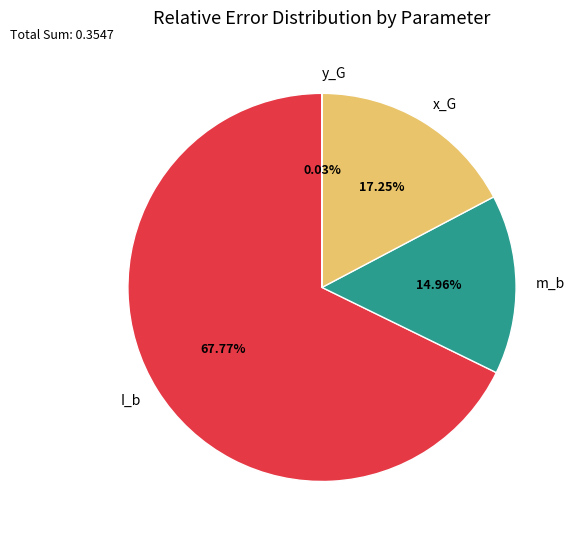

To the nearest percent, what is the average slice percentage?

25%